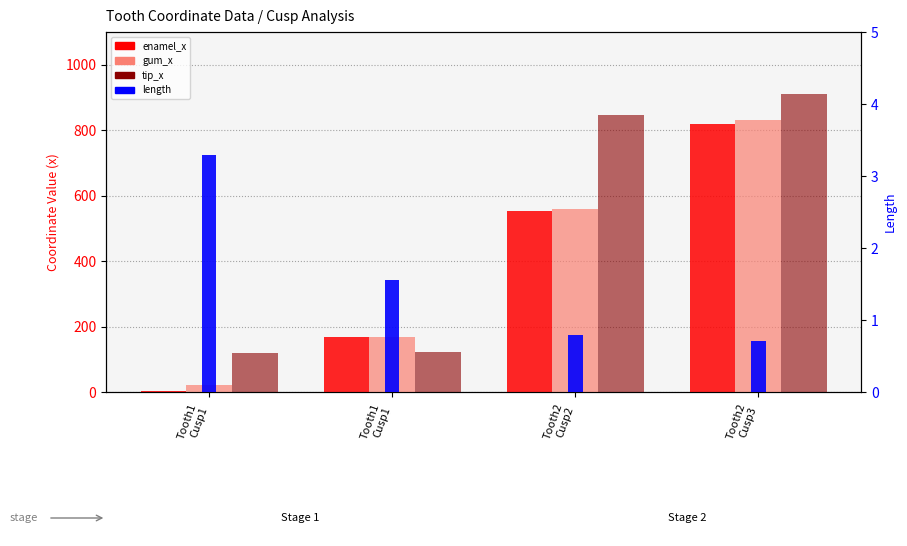

At how many categories does at least one series exceed 851?

1